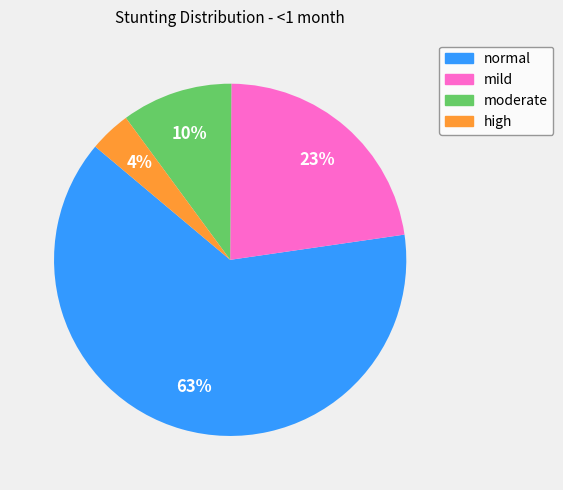

True or false: moderate accounts for 5% of the total.

False